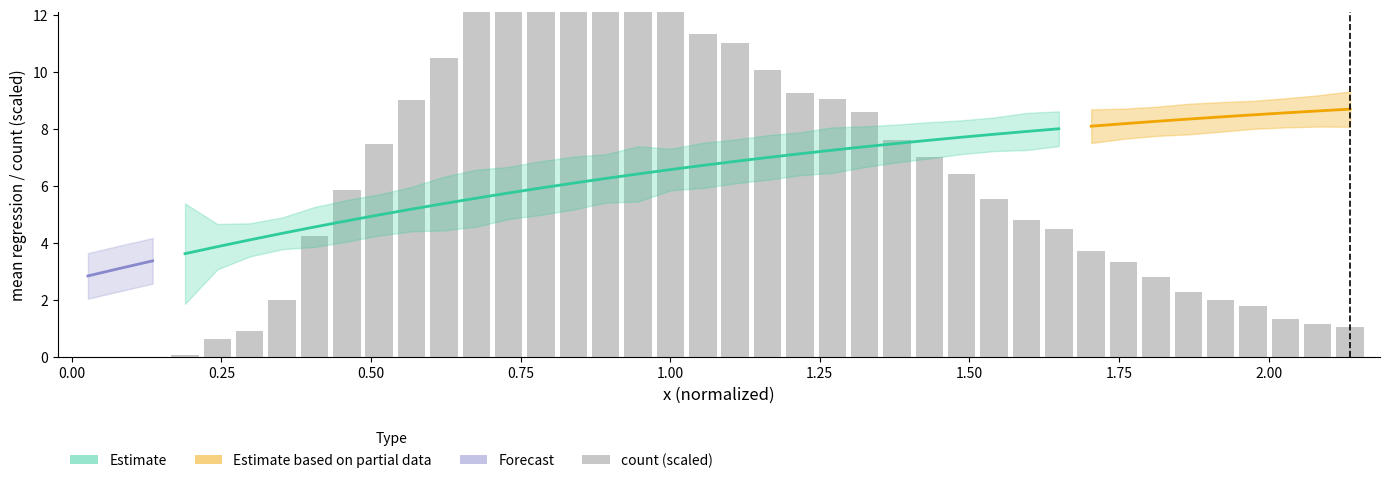

What is the greatest value displayed?

13.1